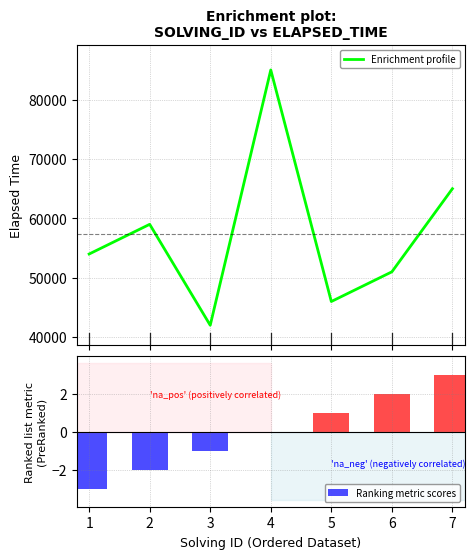

Reading right to left, list all the values displayed in this chart.

Enrichment profile: 65000	51000	46000	85000	42000	59000	54000
Ranking metric scores: 3	2	1	0	-1	-2	-3